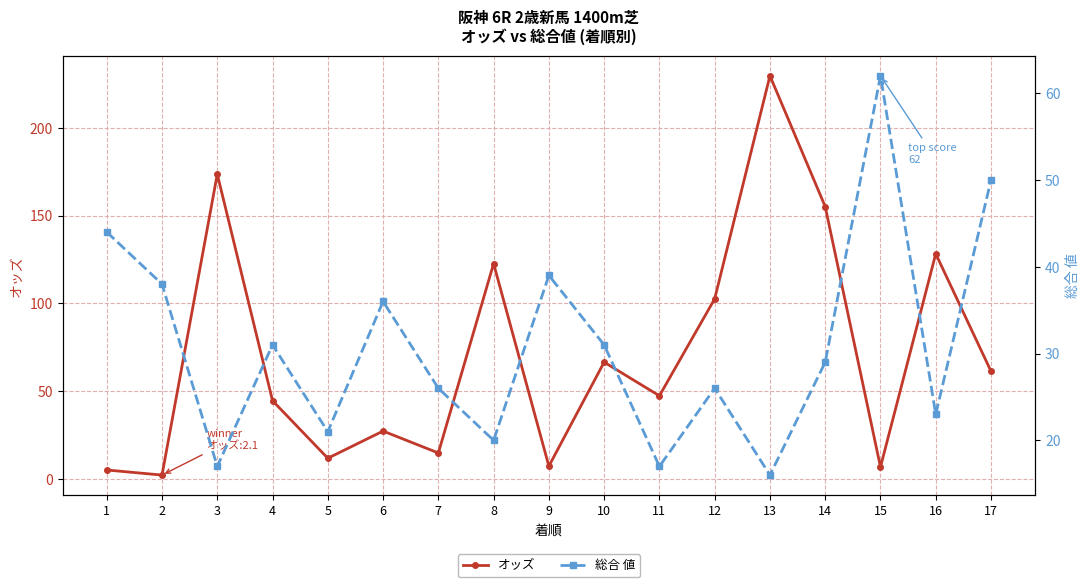

What is the greatest value displayed?

229.8